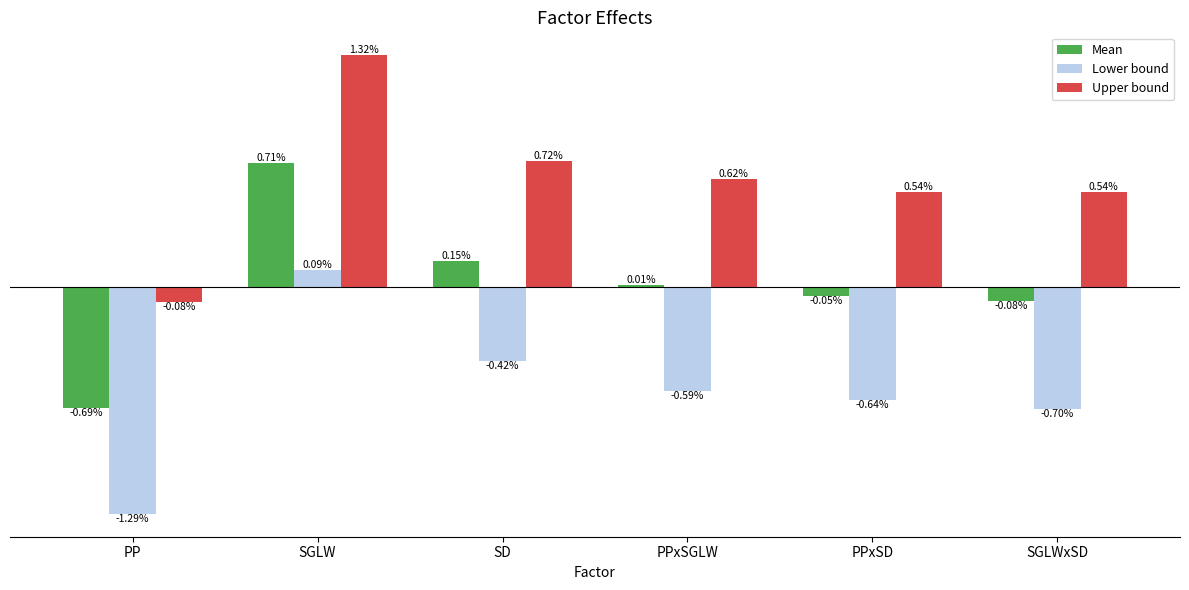

What is the label of the 5th bar from the left?

PPxSD